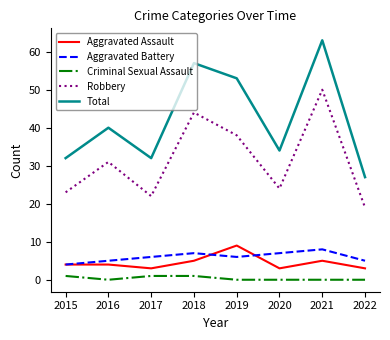

The Aggravated Assault series shows 3 at 2020. True or false?

True